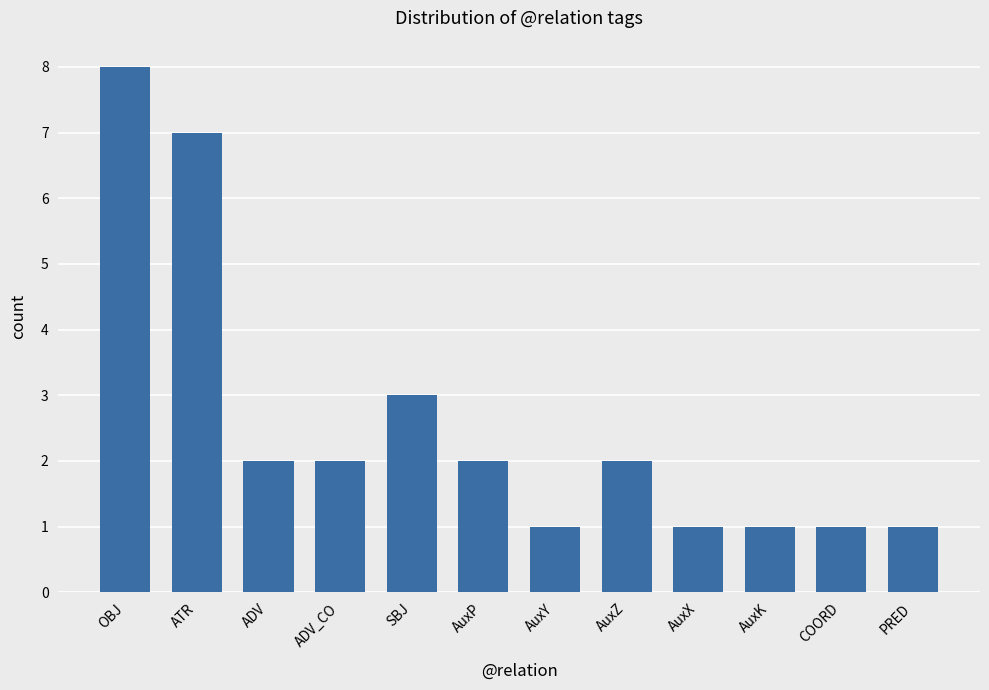

What position from the right is COORD?

2